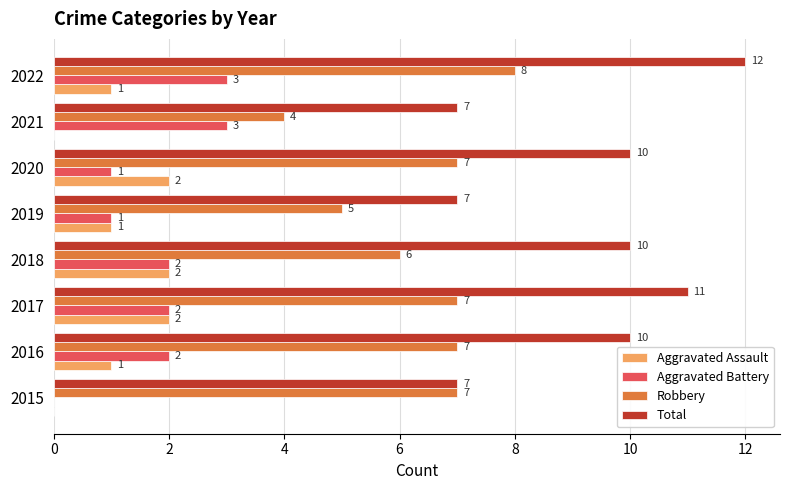

What is the total value across all series at 2015?

14